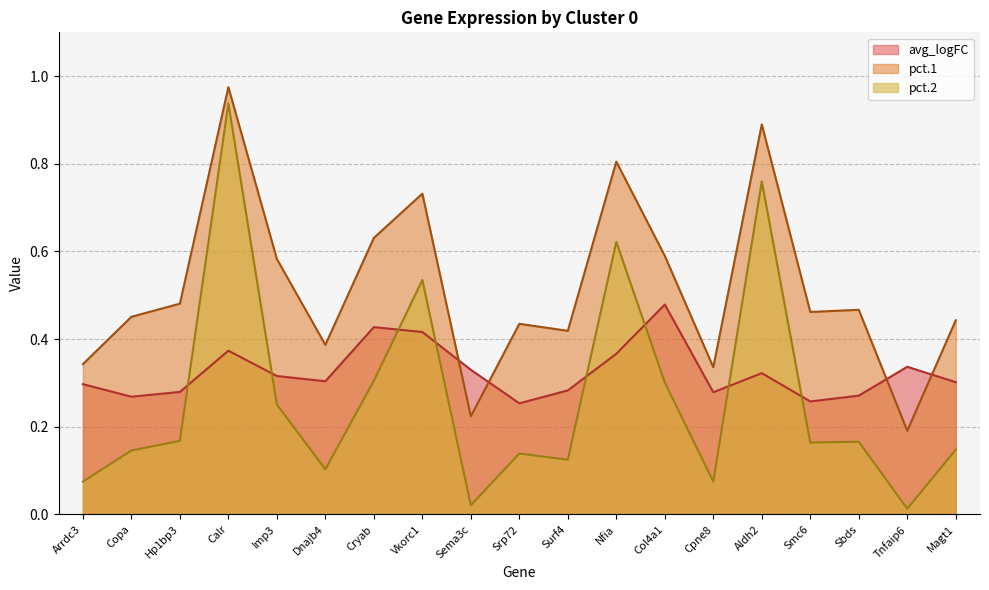

What is the difference between the pct.1 values at Dnajb4 and Smc6?

0.1